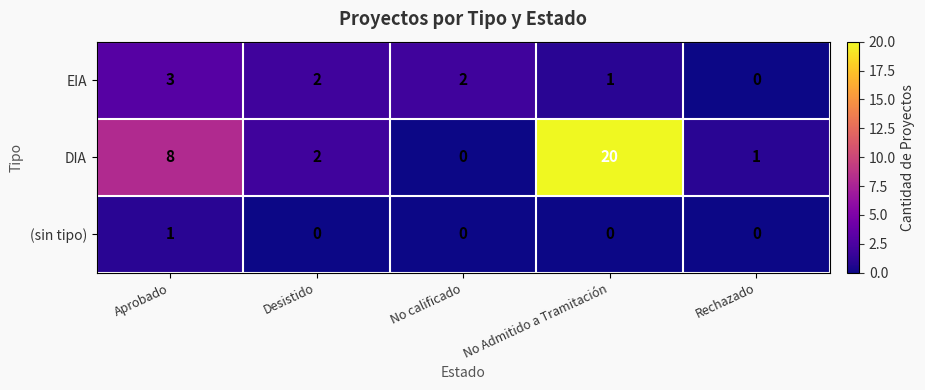

At which label does EIA first exceed 2?

Aprobado